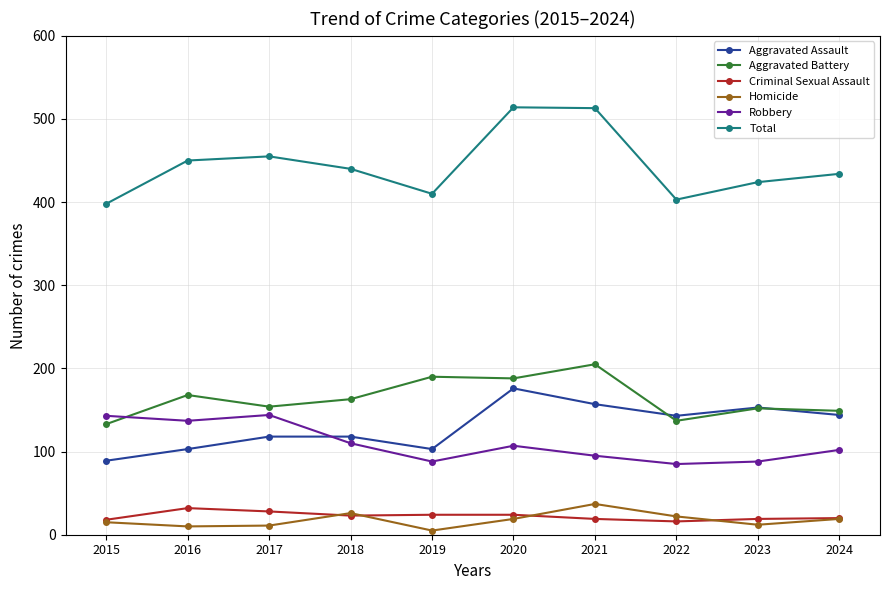

Is it true that Total equals 341 at 2020?

False